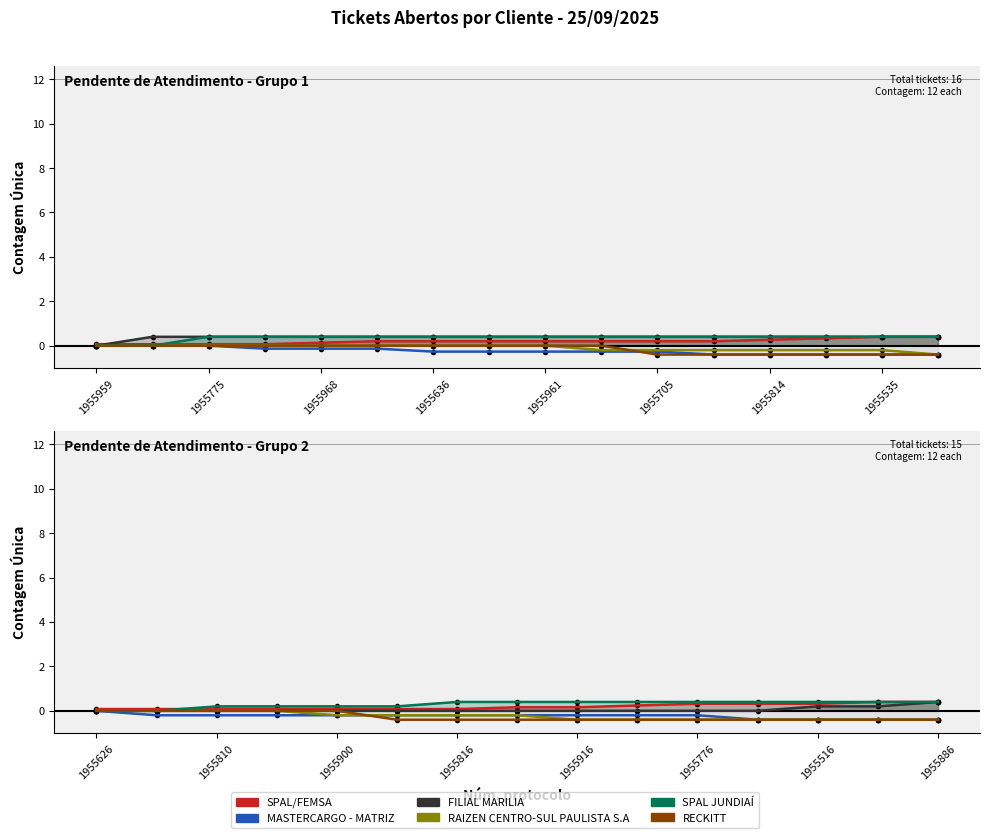

Between 1955814 and 1955535, which series saw the biggest shift?

SPAL/FEMSA